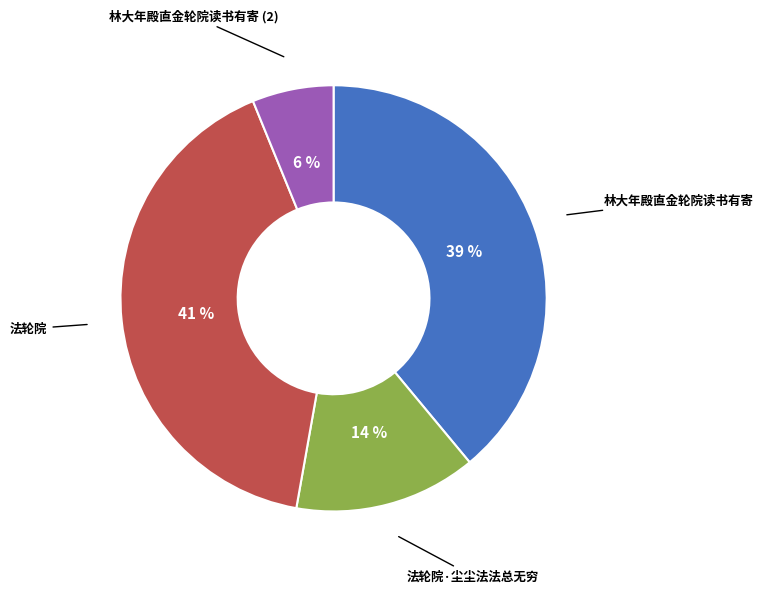

Does any single category account for the majority?

No